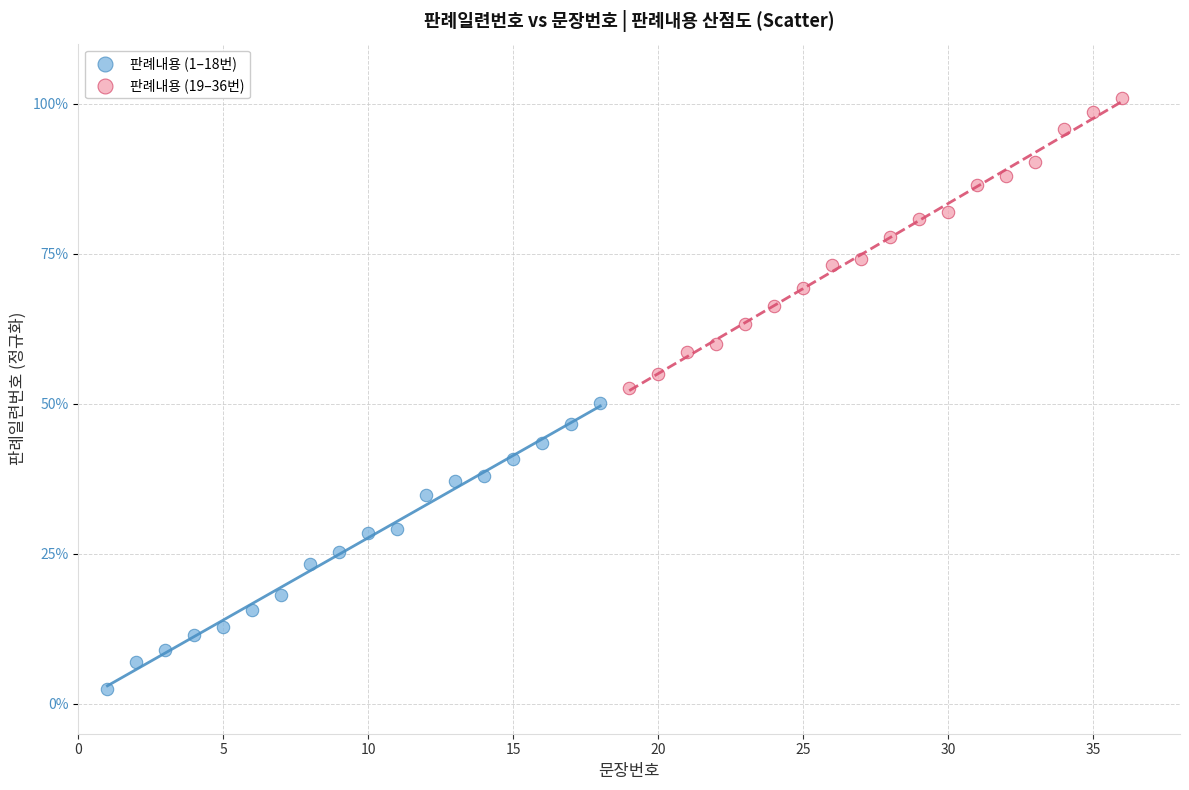

Which series reaches the maximum Y coordinate?

판례내용 (19–36번)